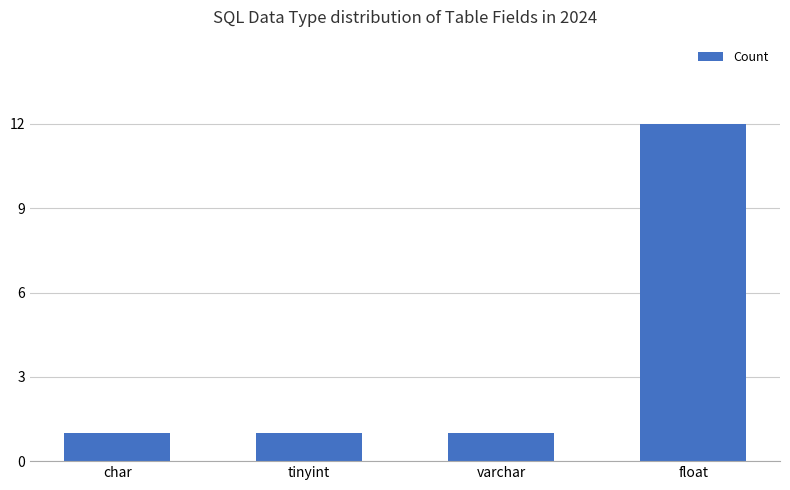

Which label corresponds to the largest value in the chart?

float